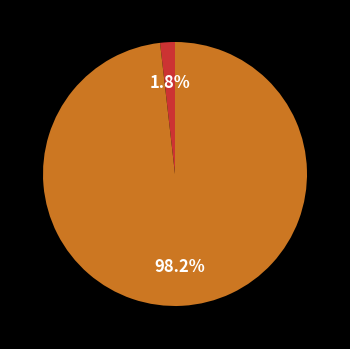

How many segments does this pie chart have?

2